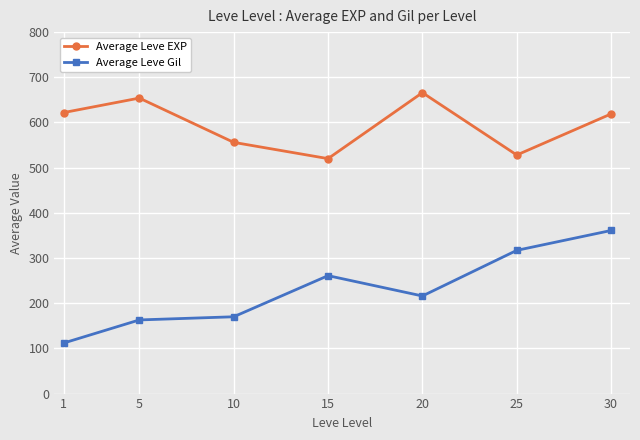

What is the sum of the Average Leve EXP values at 20 and 1?

1288